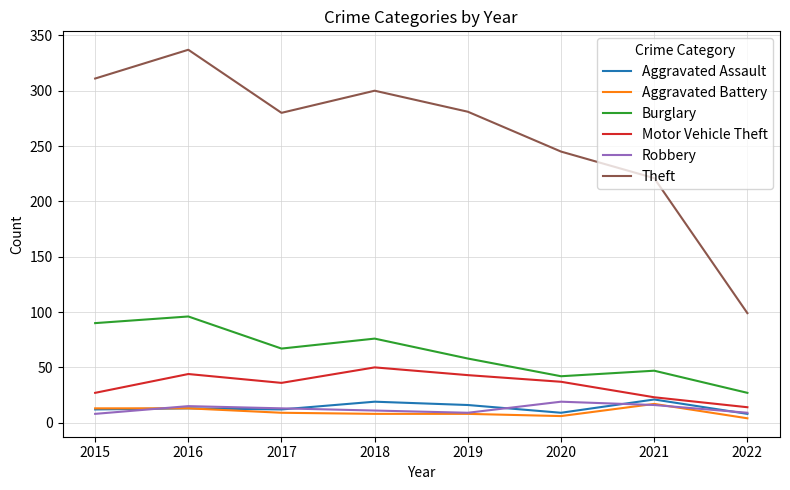

What is the maximum value shown in the chart?

337